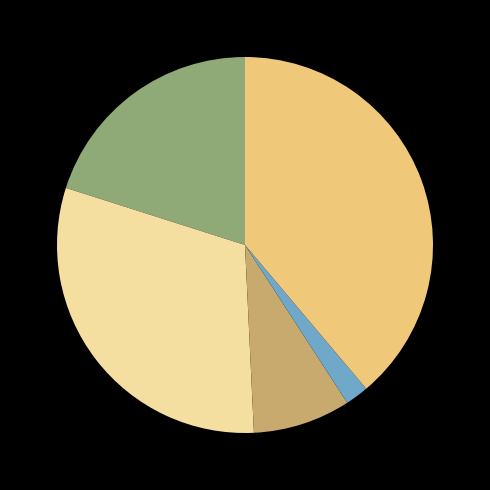

Does any single category account for the majority?

No